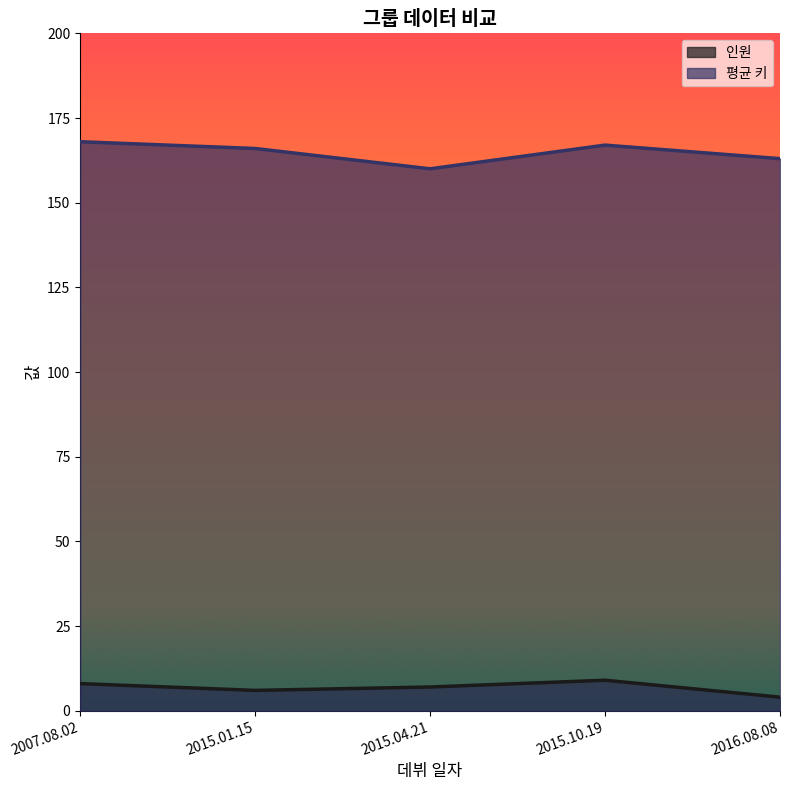

What value does the 인원 series have at 2015.04.21?

7